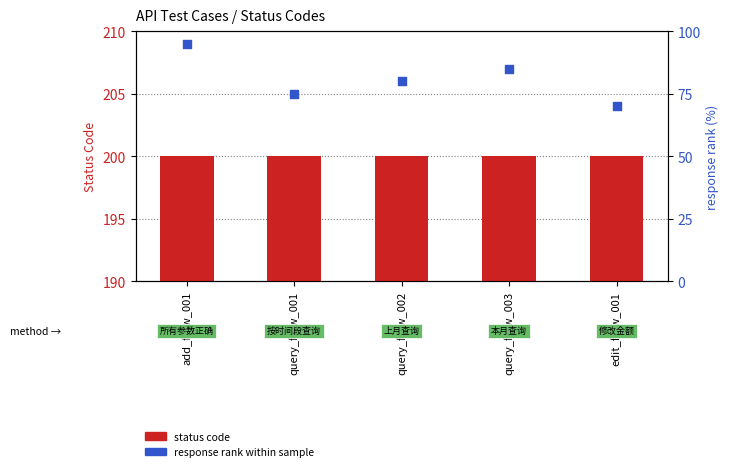

Which series contains the highest Y value?

status code